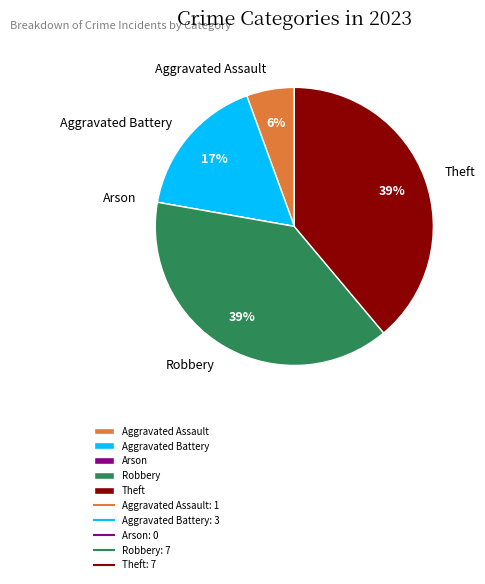

To the nearest percent, what is the average slice percentage?

20%